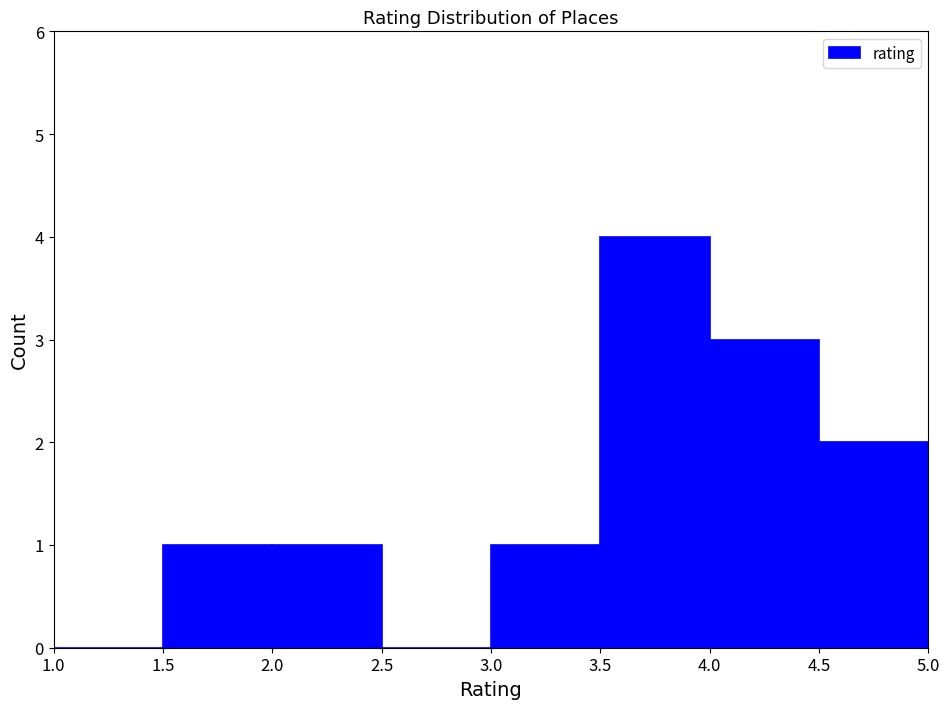

How tall is the bar that spans 4.0 to 4.5 on the x-axis? The values are not printed on the chart, so give them approximately, as read against the axis.

3